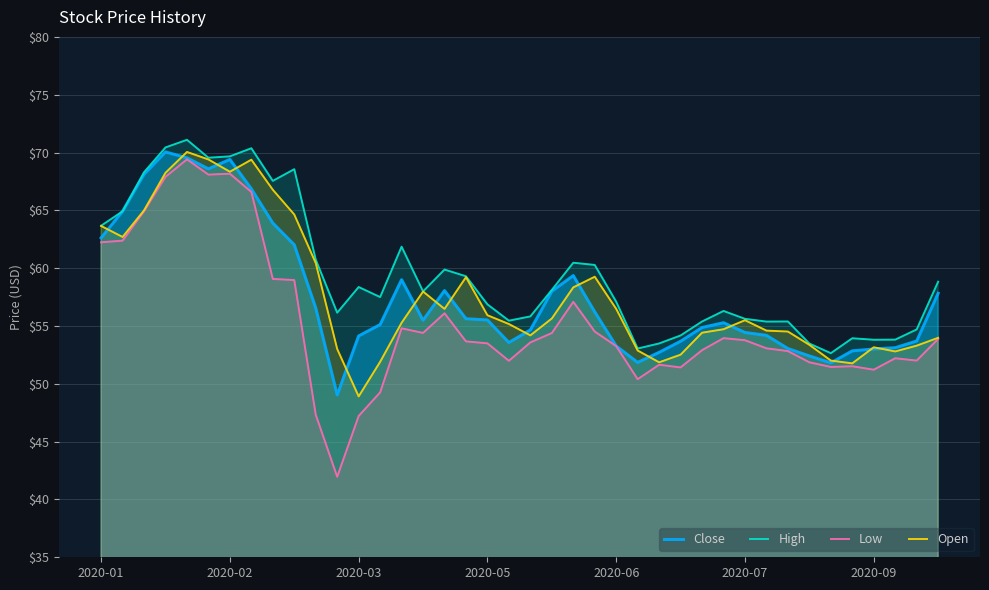

What is the total value across all series at 2020-07?

219.3